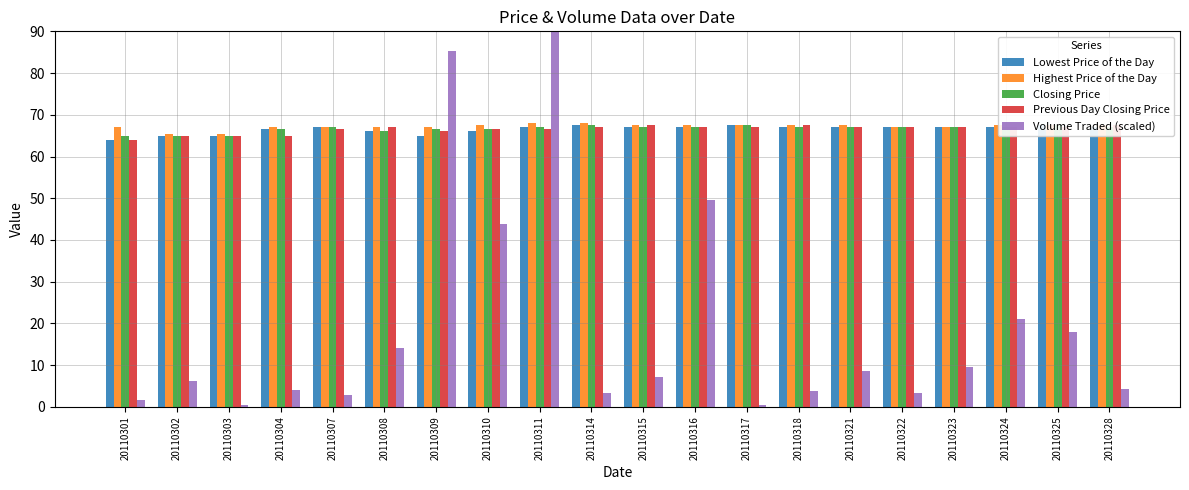

At 20110322, list the series in order from largest to smallest.

Lowest Price of the Day, Highest Price of the Day, Closing Price, Previous Day Closing Price, Volume Traded (scaled)